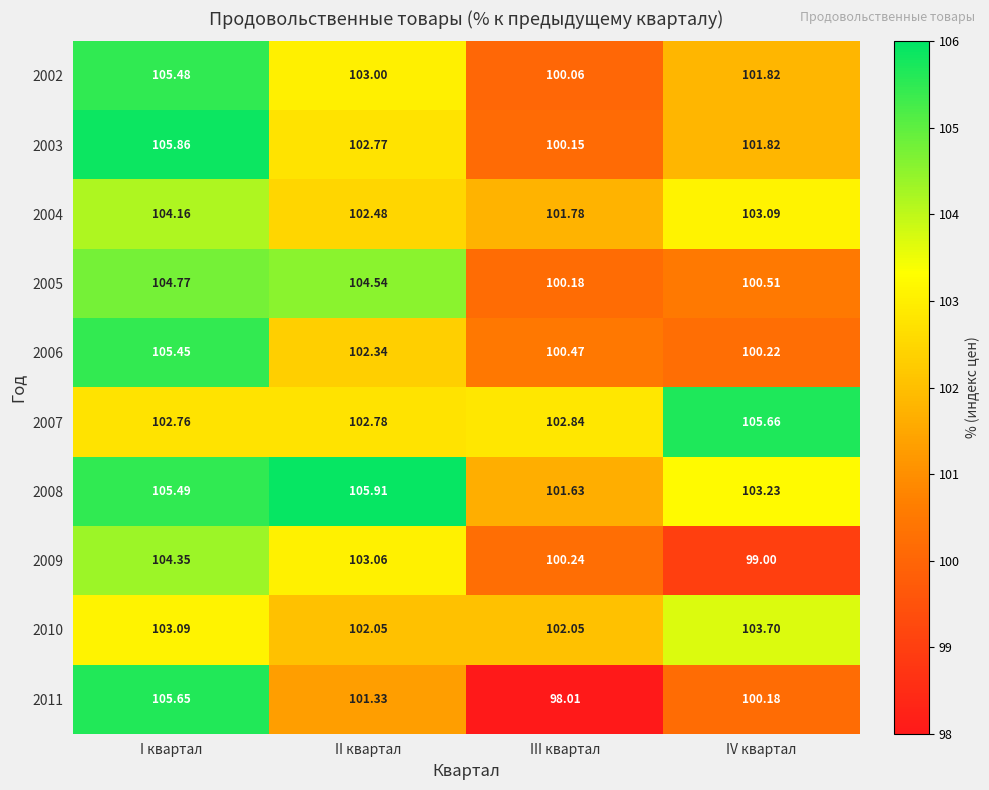

How many series are shown in this chart?

10